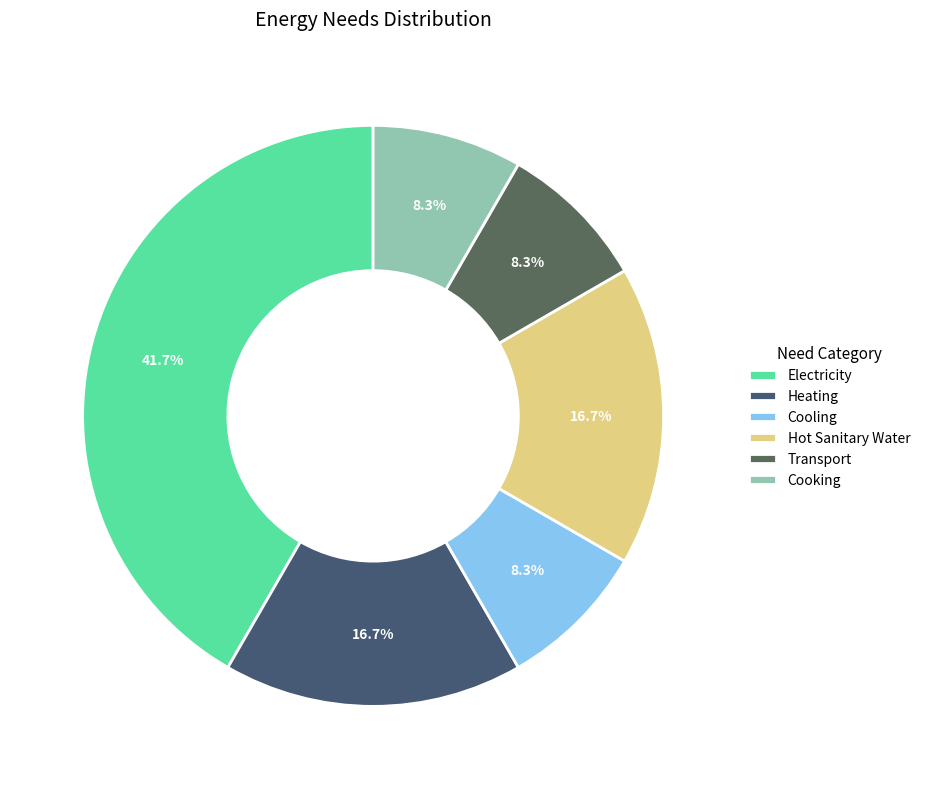

Does Cooking account for over 50% of the chart?

No